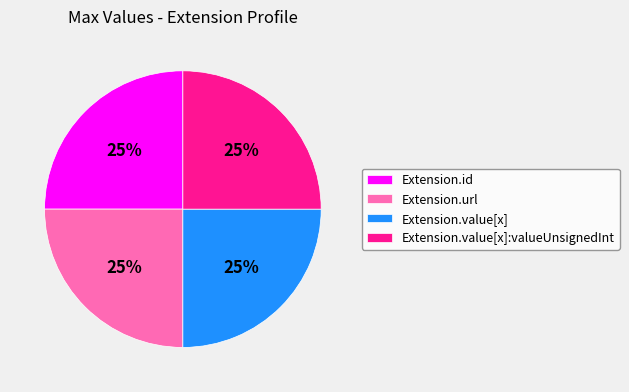

What percentage is the Extension.value[x]:valueUnsignedInt slice, to the nearest percent?

25%